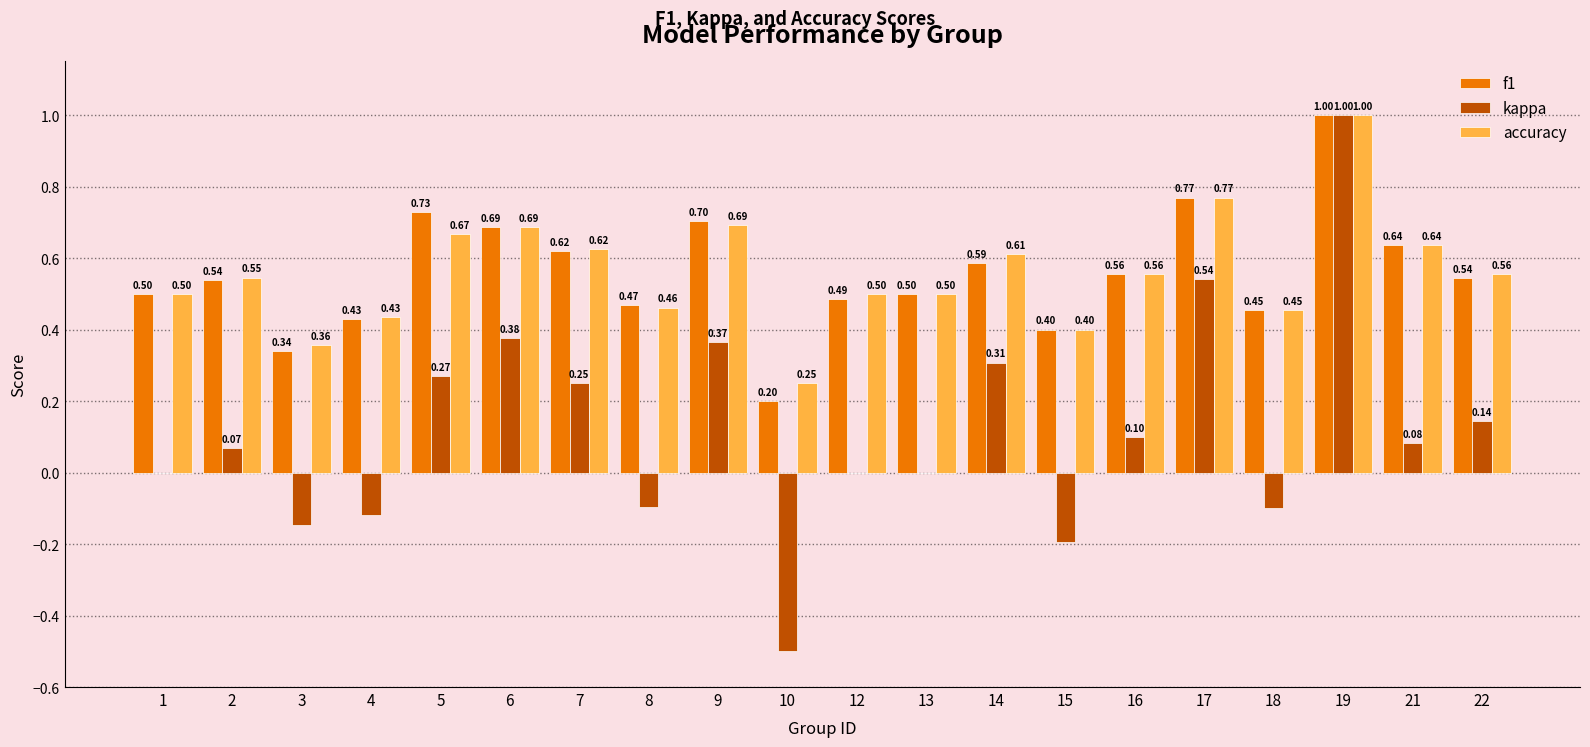

What is the total value across all series at 13?

1.0